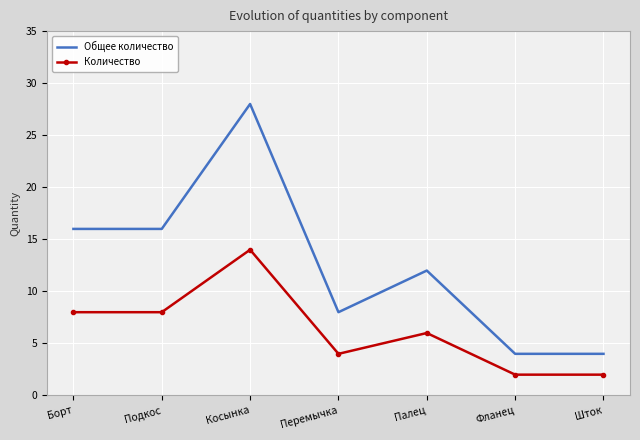

What position from the right is Подкос?

6